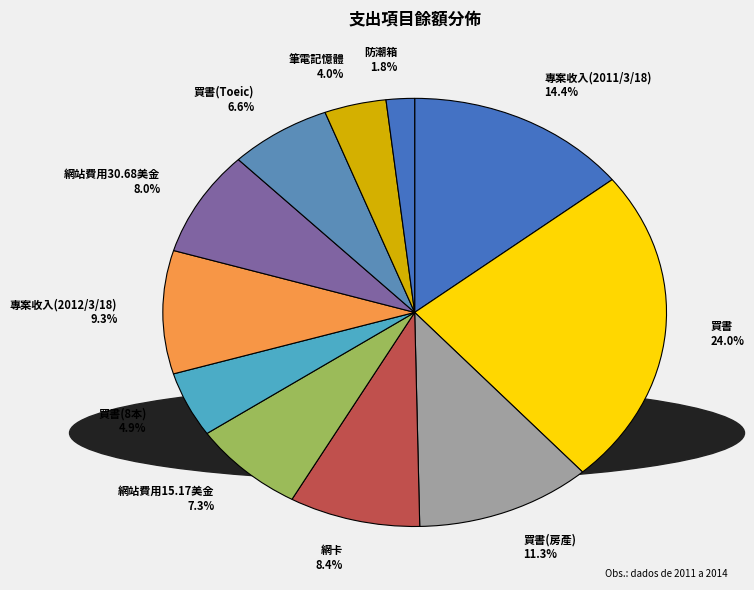

Between 買書(Toeic) 6.6% and 網卡 8.4%, which is larger?

網卡 8.4%